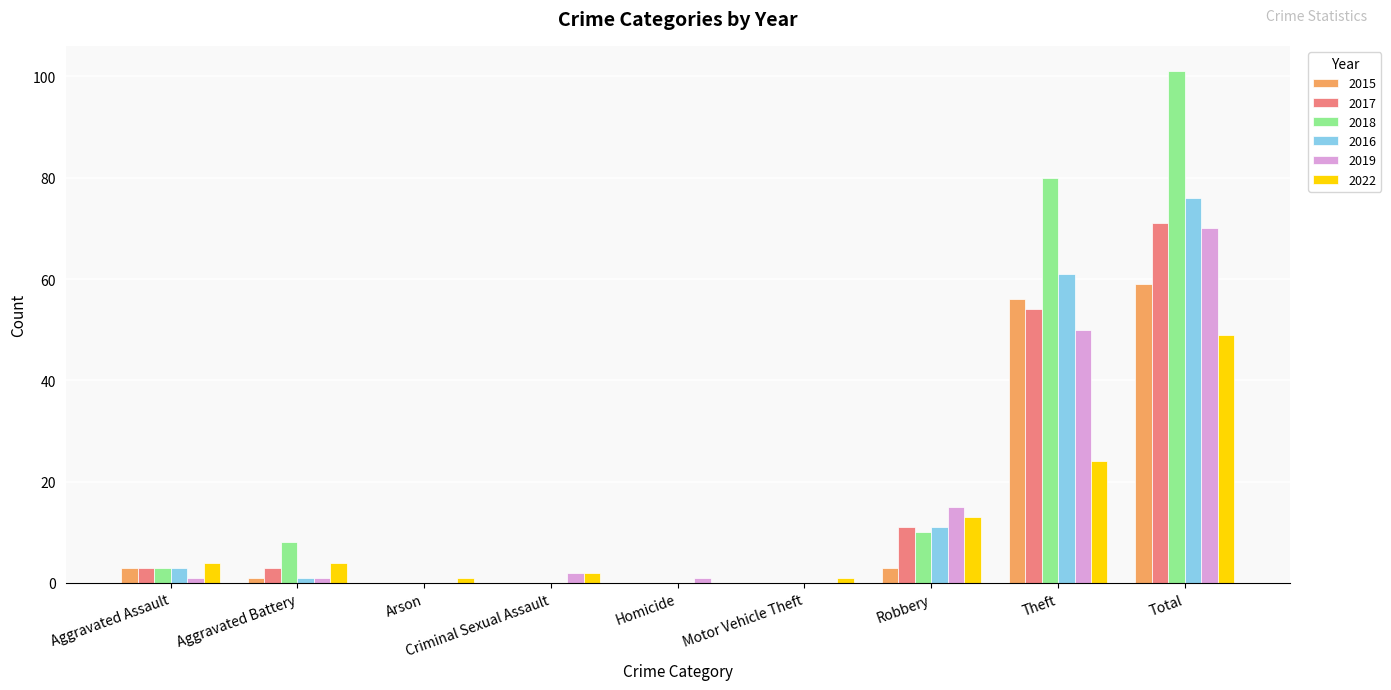

Read the 2022 value at Total, to the nearest 10.

50